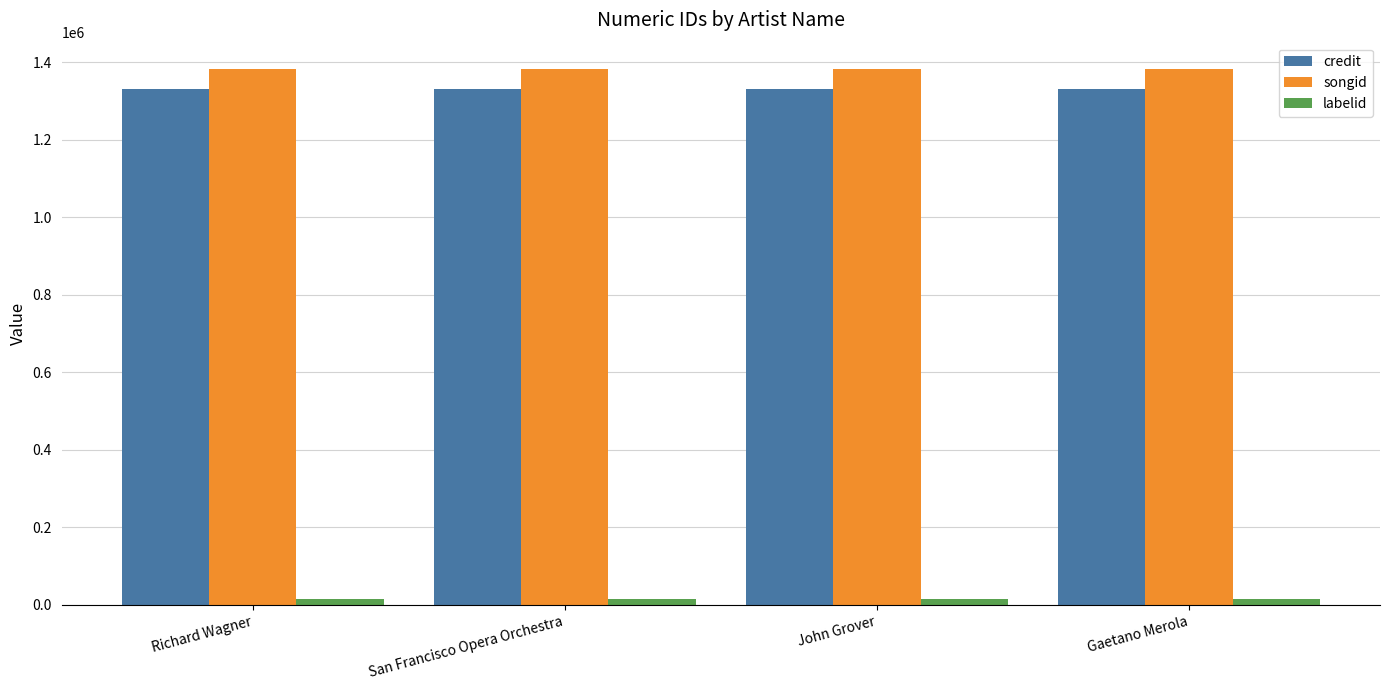

What is the maximum value for songid?

1381257